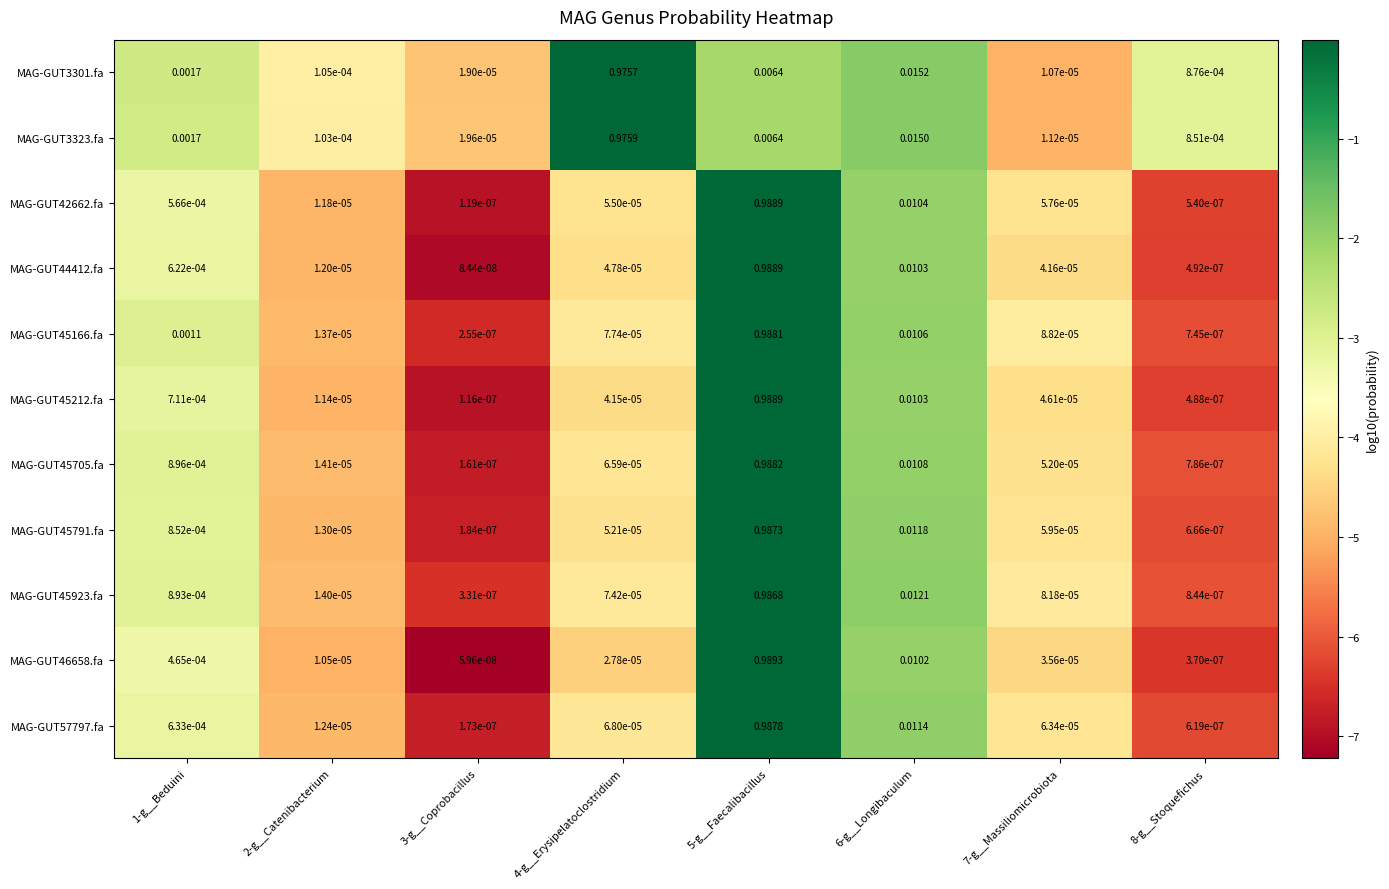

Which series changed the most between 5-g__Faecalibacillus and 6-g__Longibaculum?

MAG-GUT46658.fa